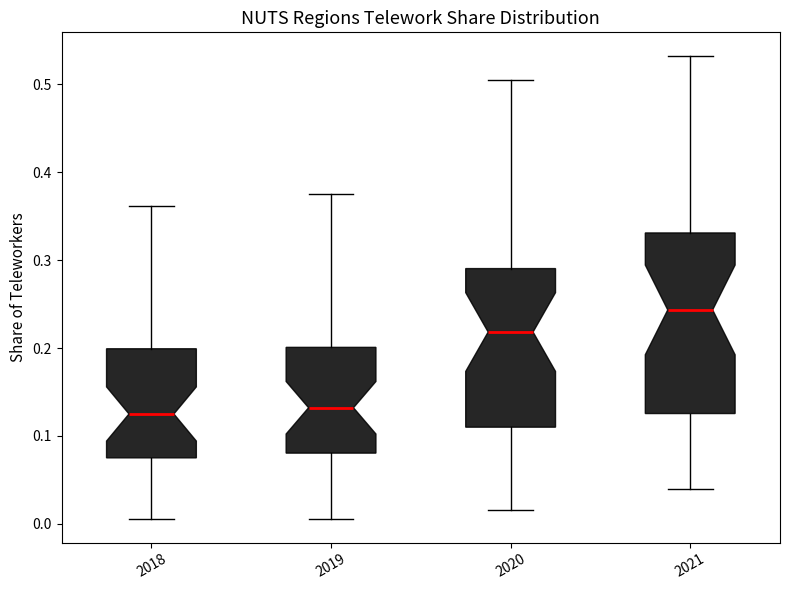

Reading left to right, read every box against the y-axis: the position of its median line, the range the box covers, and the ends of its whiskers. The values are not printed on the chart, so give them approximately, as read against the axis.

2018: median 0.12, box 0.07 to 0.20, whiskers 0.00 to 0.36
2019: median 0.13, box 0.08 to 0.20, whiskers 0.01 to 0.38
2020: median 0.22, box 0.11 to 0.29, whiskers 0.02 to 0.50
2021: median 0.24, box 0.13 to 0.33, whiskers 0.04 to 0.53